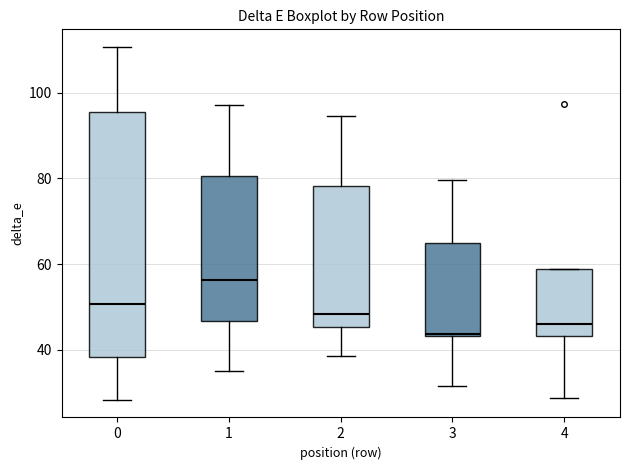

Where does the lower whisker of the box at x = 3 end on the y-axis? The values are not printed on the chart, so give them approximately, as read against the axis.

32